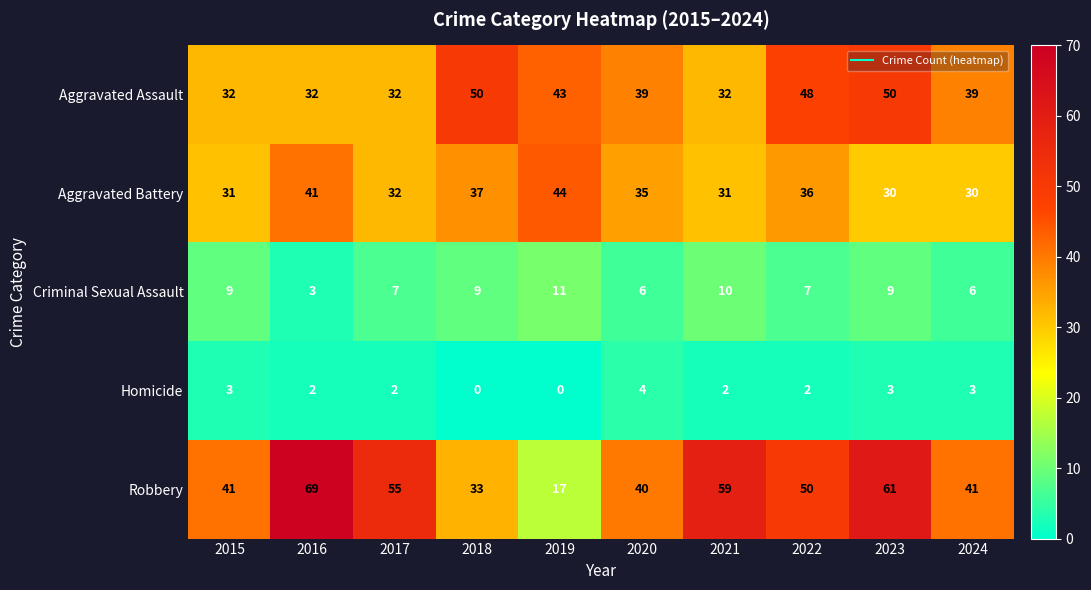

What is the sum of the Aggravated Battery values at 2017 and 2024?

62